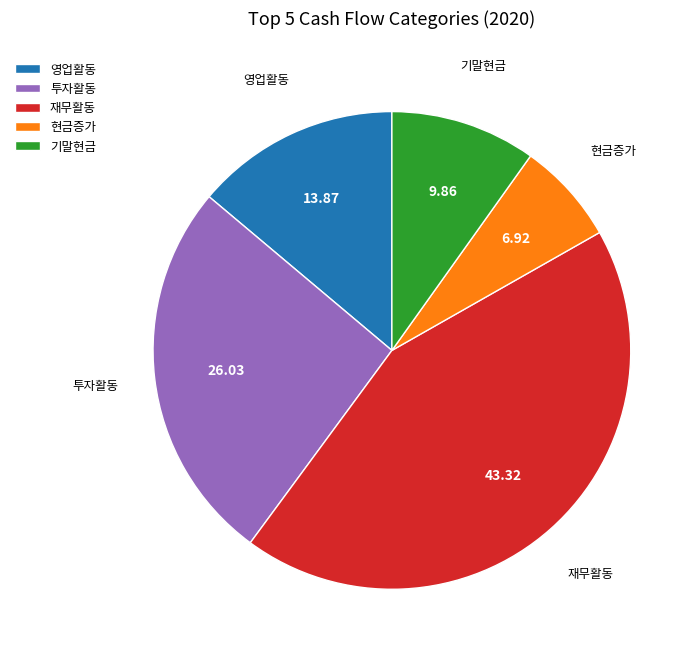

Approximately how many times larger is the value at 재무활동 compared to 영업활동?

3.1